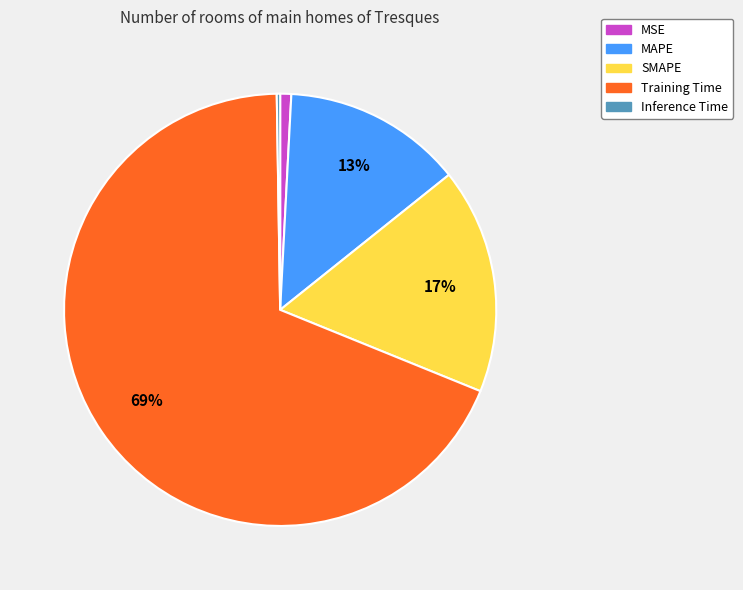

Is it true that MSE is 11% of the pie?

False